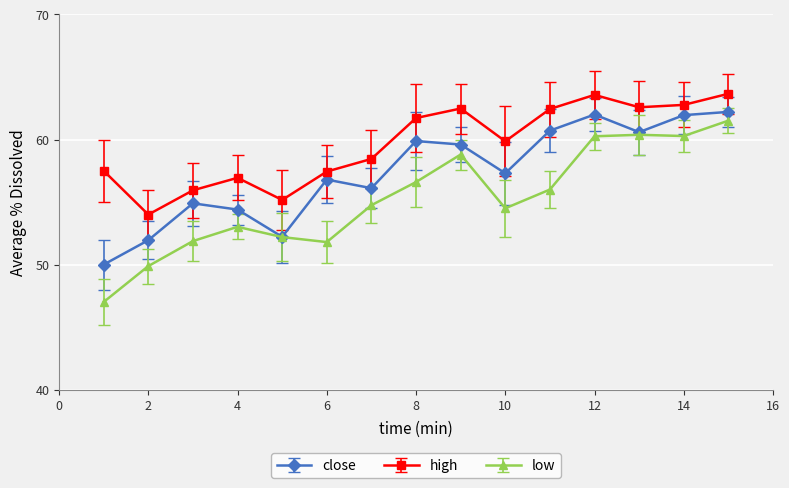

Which series has the largest total across all categories?

high